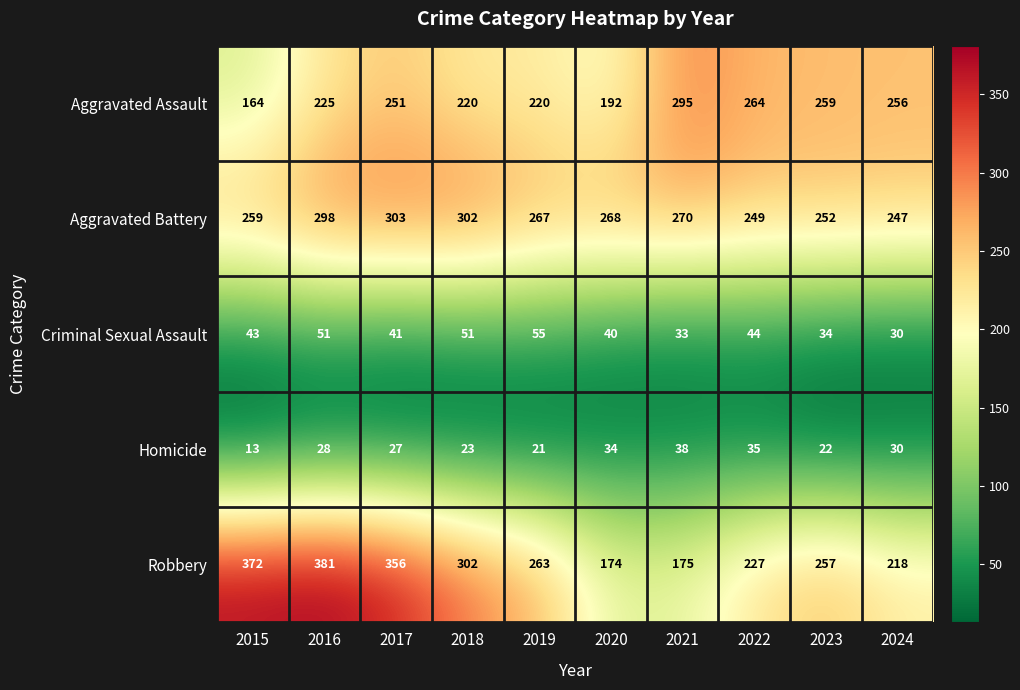

At which label does Homicide reach its peak?

2021